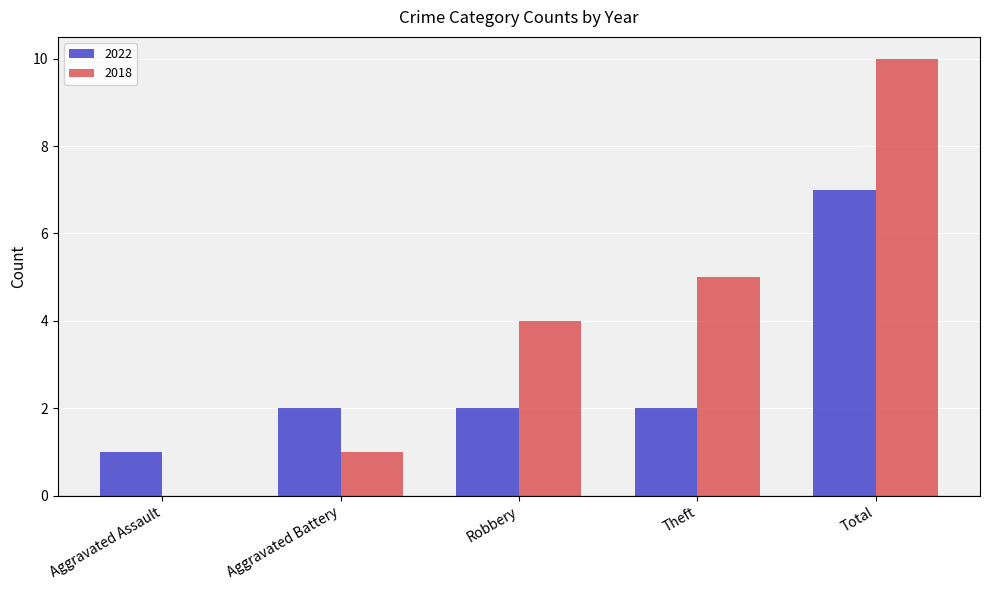

How many positive values does the 2018 series have?

4